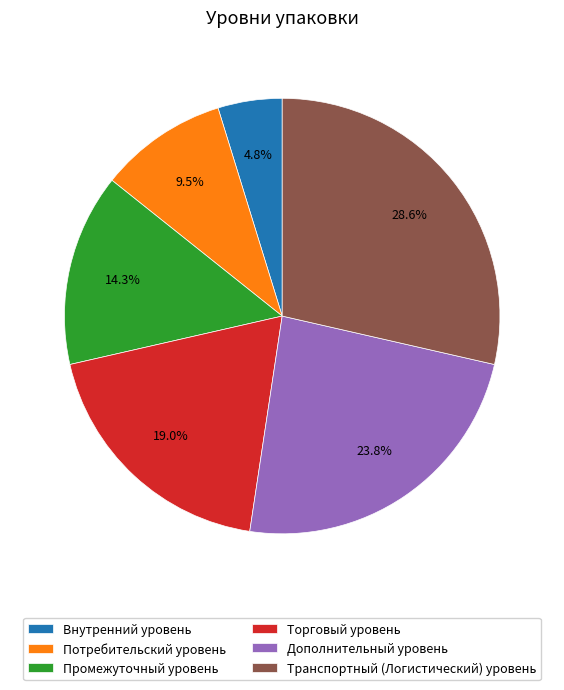

What is the largest slice in the pie chart?

Транспортный (Логистический) уровень